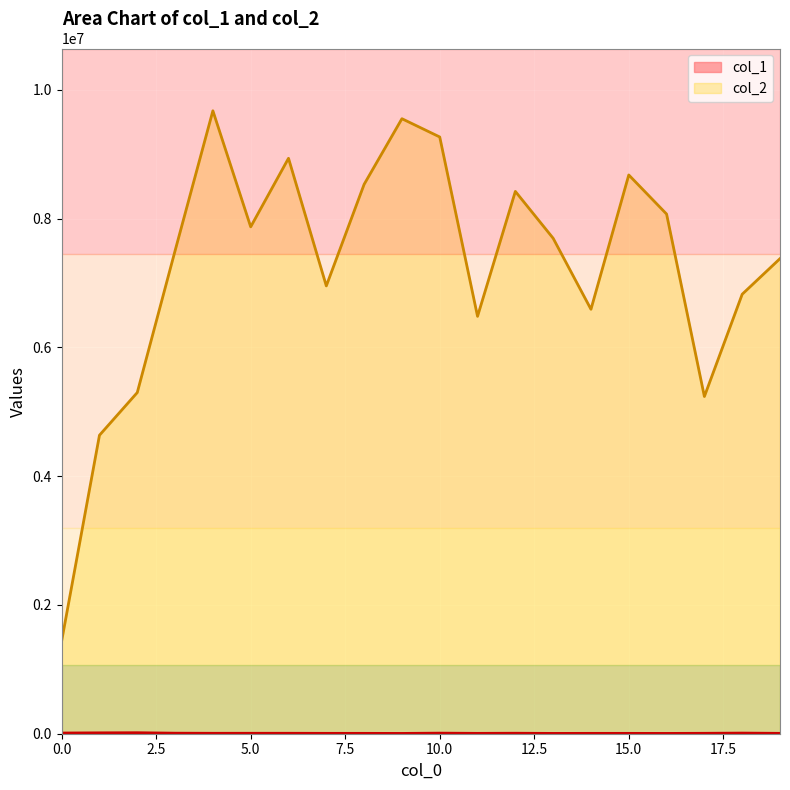

At which label does col_2 first exceed 7696282?

4